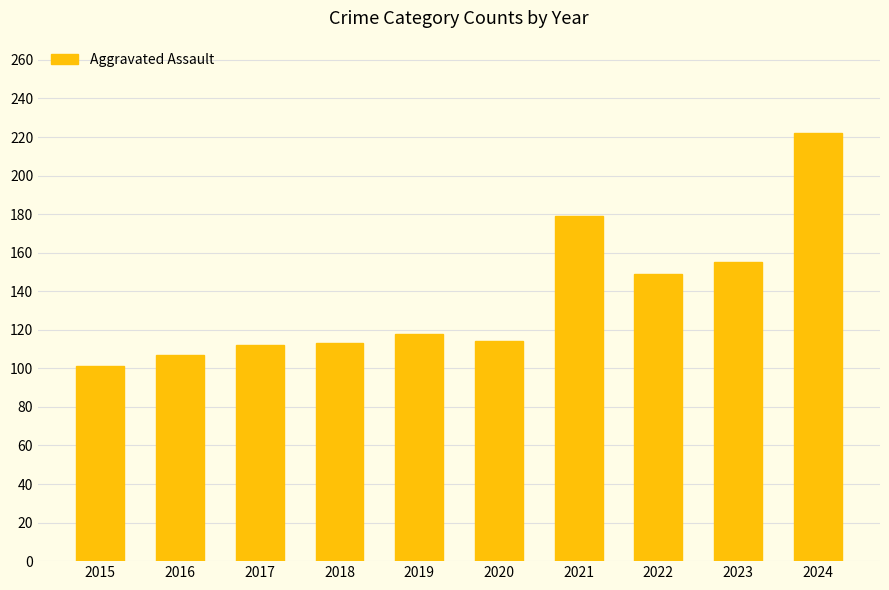

Is it true that the value at 2015 is 101?

True